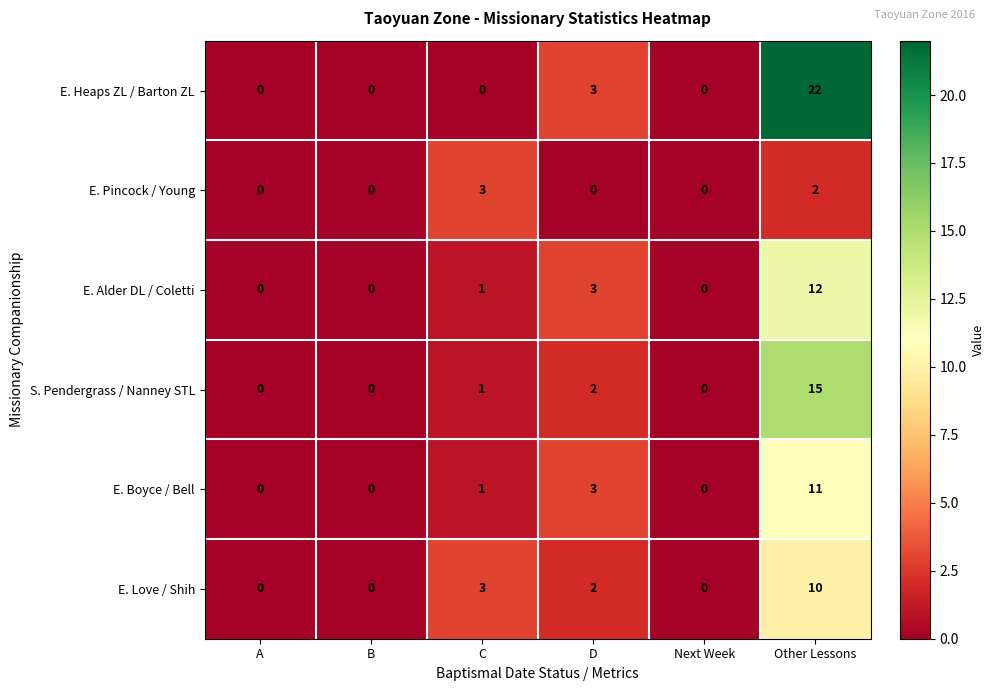

What is the difference between the maximum and minimum values in the S. Pendergrass / Nanney STL series?

15